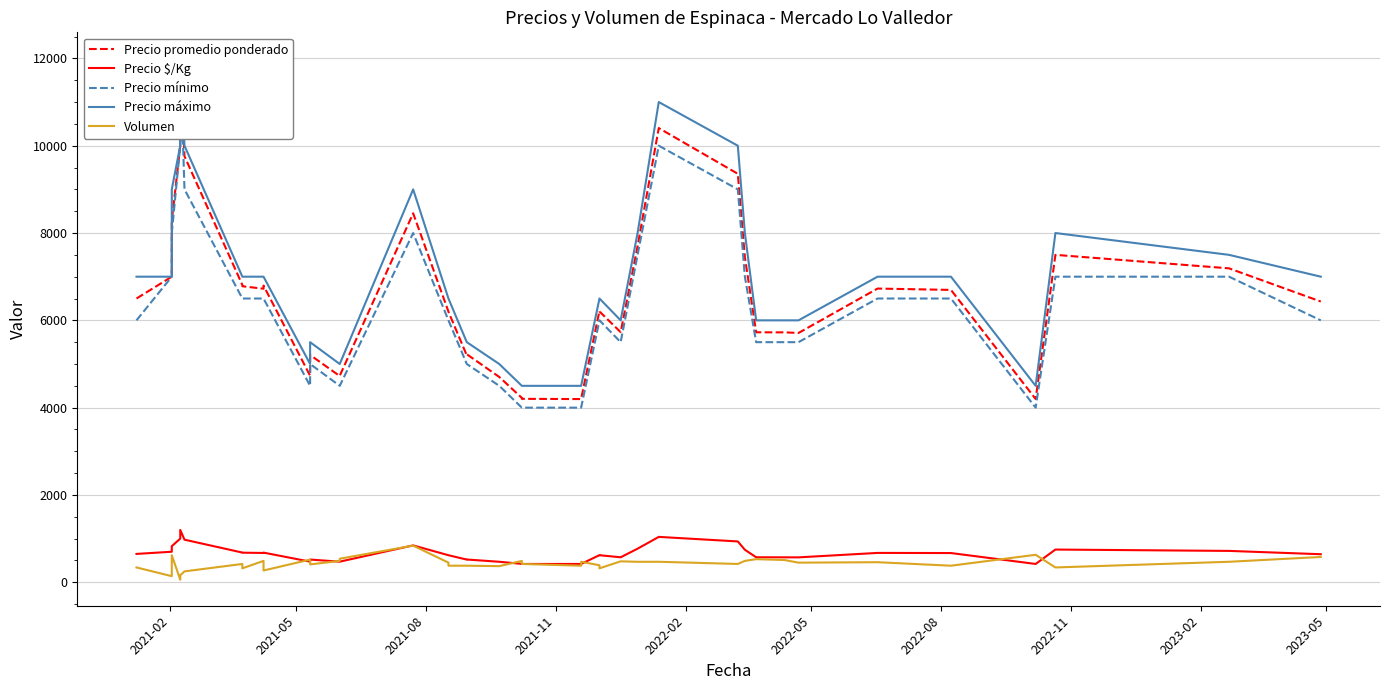

Reading left to right, extract all data points from this chart.

Precio promedio ponderado: 6500	7000	8274	10000	12000	9760	6810	6781	6724	6796	4731	5207	4724	4731	8452	6200	6197	5197	5224	4703	4224	4202	4197	4202	6218	6203	5729	7702	10404	9357	7449	5726	5725	5711	6728	6697	4198	7500	7191	6431
Precio $/Kg: 650	700	827	1000	1200	976	681	678	672	680	473	521	472	473	845	620	620	520	522	470	422	420	420	420	622	620	573	770	1040	936	745	573	572	571	673	670	420	750	719	643
Precio mínimo: 6000	7000	8000	10000	12000	9000	6500	6500	6500	6500	4500	5000	4500	4500	8000	6000	6000	5000	5000	4500	4000	4000	4000	4000	6000	6000	5500	7500	10000	9000	7000	5500	5500	5500	6500	6500	4000	7000	7000	6000
Precio máximo: 7000	7000	9000	10000	12000	10000	7000	7000	7000	7000	5000	5500	5000	5000	9000	6500	6500	5500	5500	5000	4500	4500	4500	4500	6500	6500	6000	8000	11000	10000	8000	6000	6000	6000	7000	7000	4500	8000	7500	7000
Volumen: 340	140	620	60	160	250	420	320	490	270	520	410	490	540	840	450	380	380	380	370	490	420	380	470	390	320	480	470	470	420	490	530	510	450	460	380	630	340	470	580